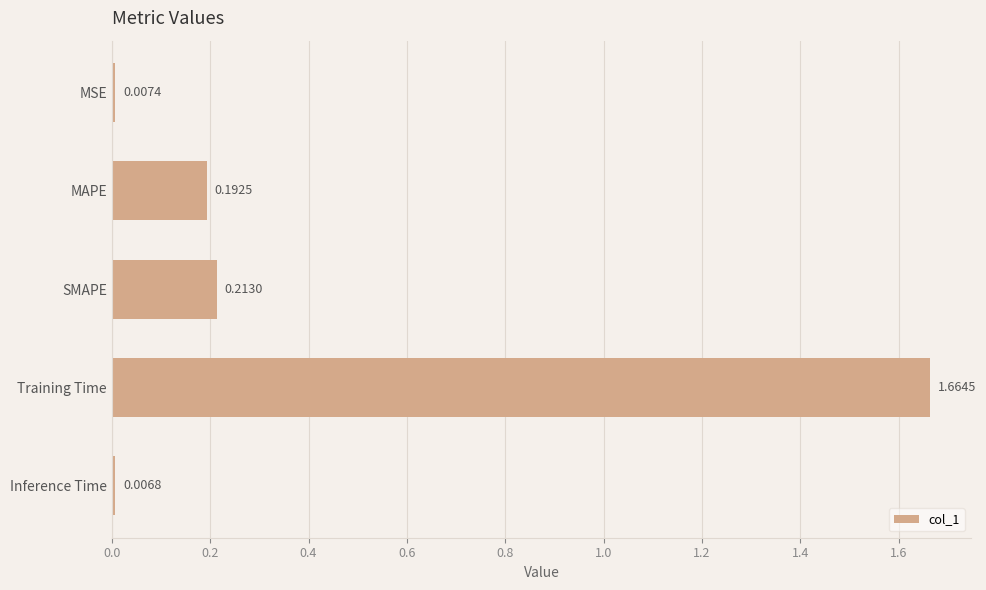

What is the average value?

0.4